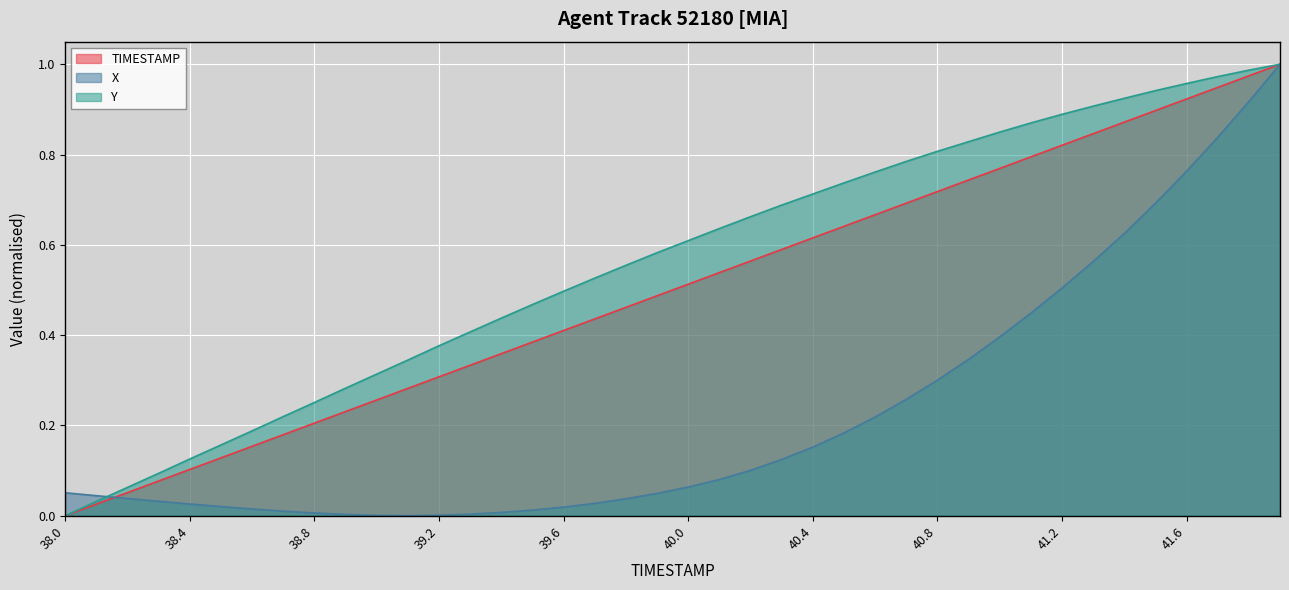

What is the difference between the X values at 40.7 and 40.3?

0.1